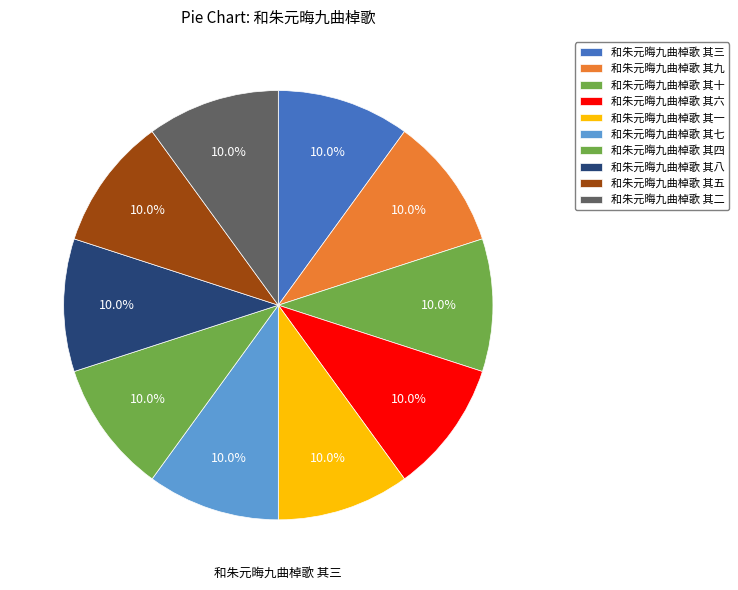

Which category has the biggest portion of the pie?

和朱元晦九曲棹歌 其九